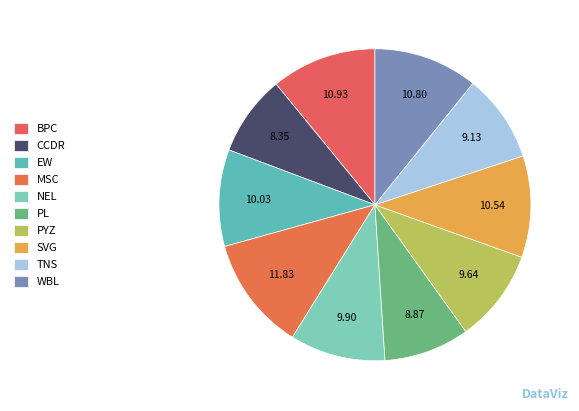

The EW slice represents 10% of the pie. True or false?

True